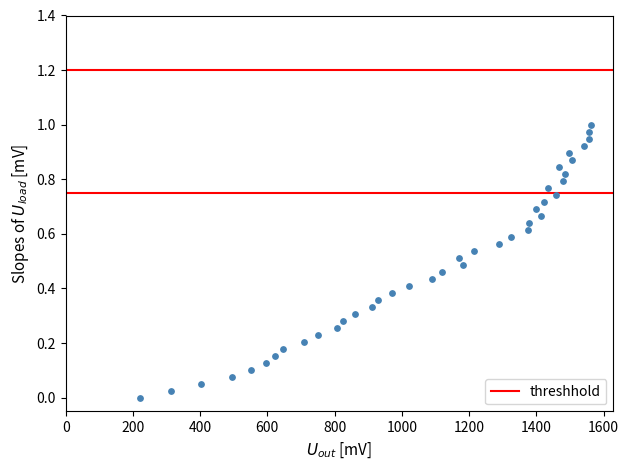

What is the range of X values (max minus min)?

1342.0